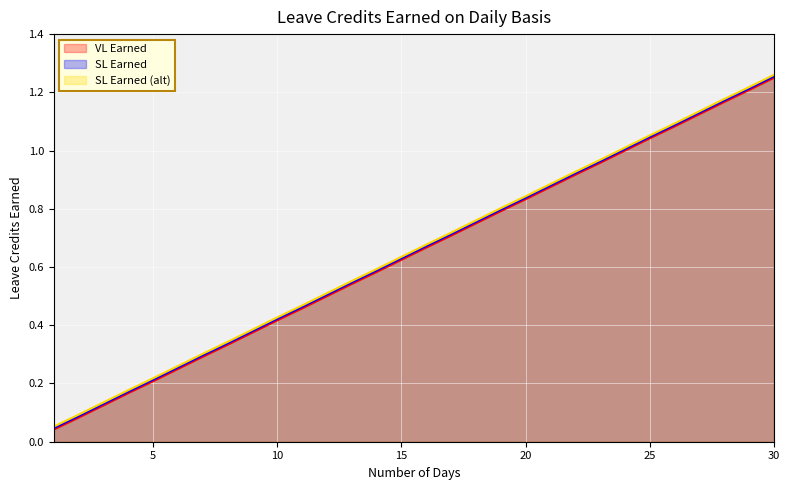

Which series has the largest range (max minus min)?

VL Earned